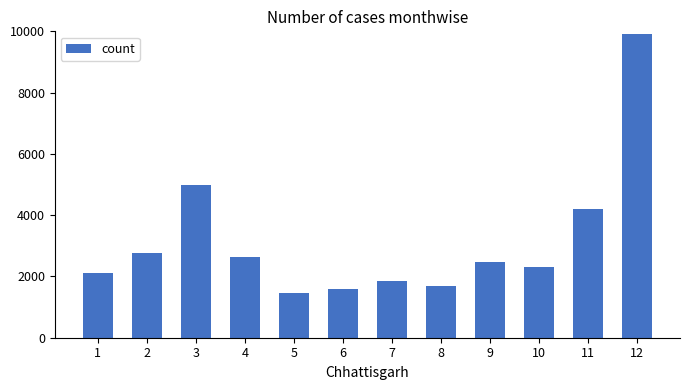

Rank the categories by value from highest to lowest.

12, 3, 11, 2, 4, 9, 10, 1, 7, 8, 6, 5